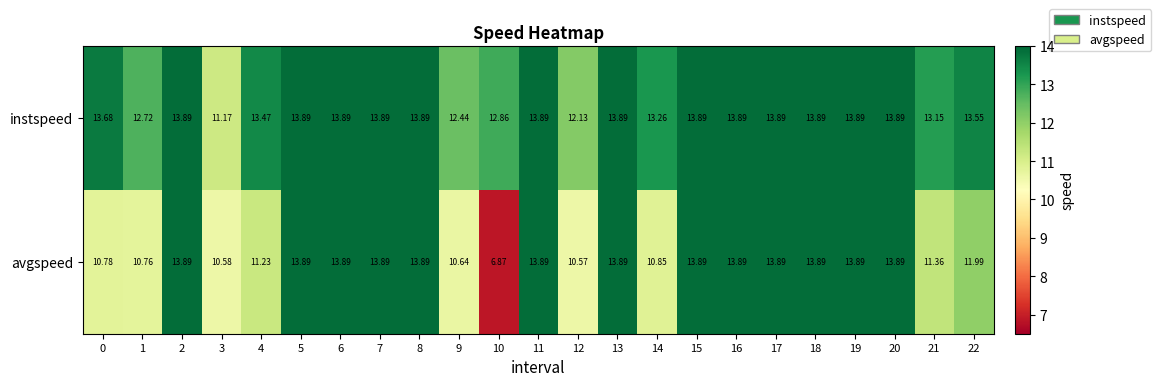

Which series has the largest range (max minus min)?

avgspeed